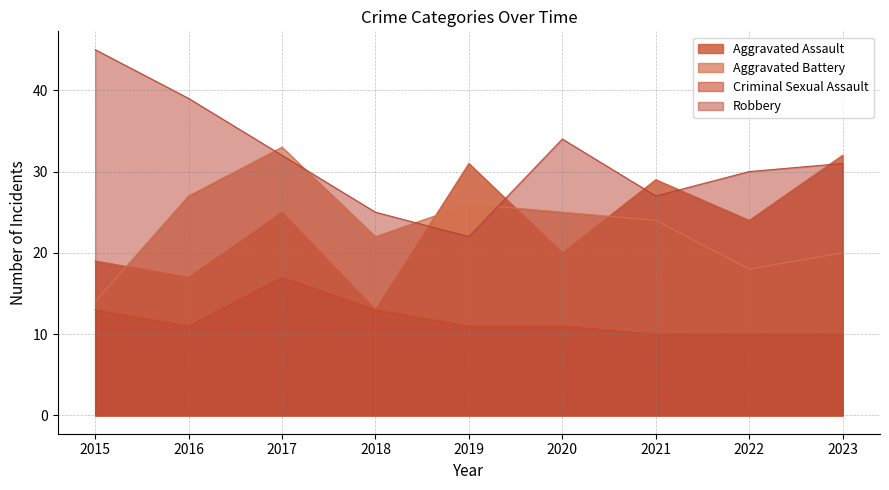

What are all the series names shown in the legend?

Aggravated Assault, Aggravated Battery, Criminal Sexual Assault, Robbery